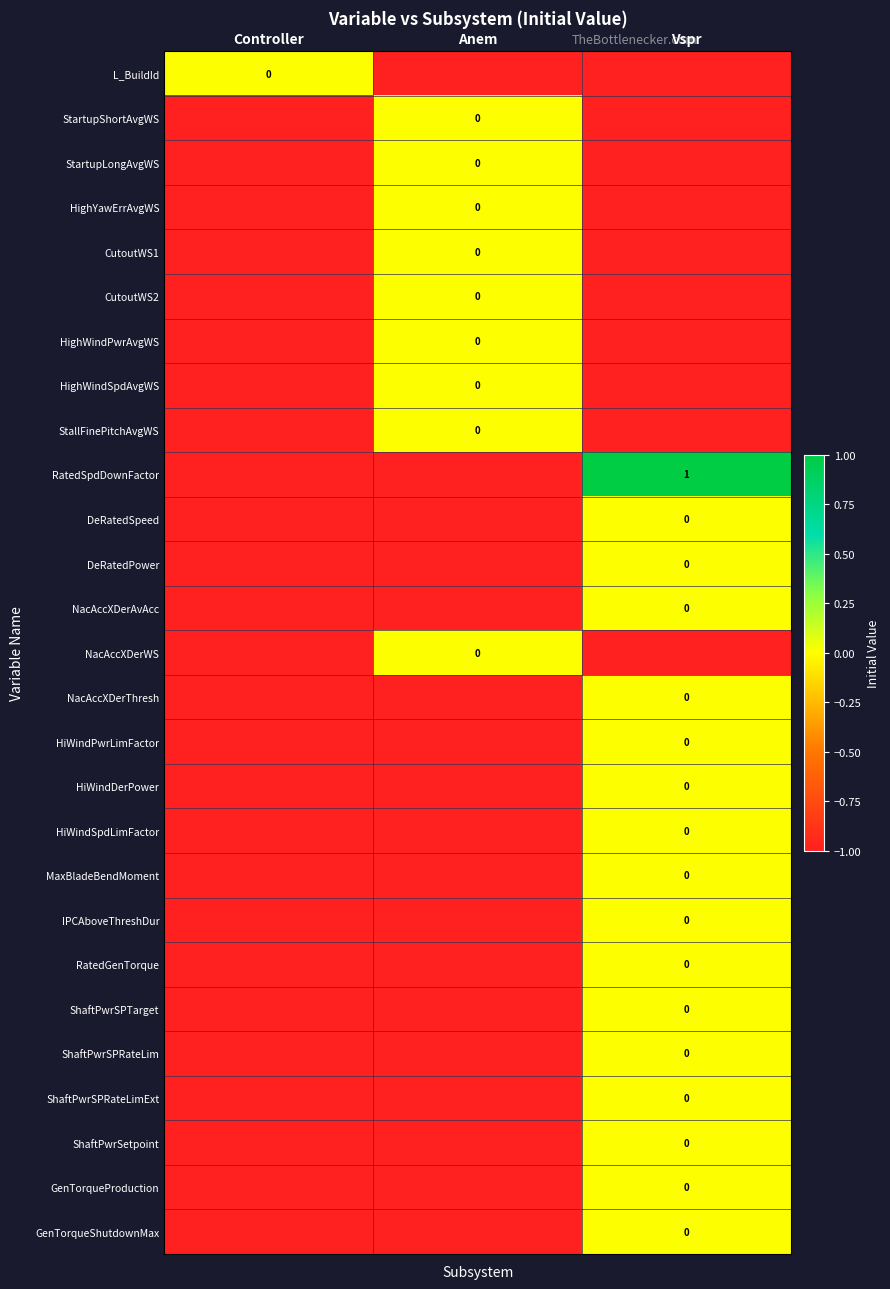

At Controller, list the series in order from smallest to largest.

StartupShortAvgWS, StartupLongAvgWS, HighYawErrAvgWS, CutoutWS1, CutoutWS2, HighWindPwrAvgWS, HighWindSpdAvgWS, StallFinePitchAvgWS, RatedSpdDownFactor, DeRatedSpeed, DeRatedPower, NacAccXDerAvAcc, NacAccXDerWS, NacAccXDerThresh, HiWindPwrLimFactor, HiWindDerPower, HiWindSpdLimFactor, MaxBladeBendMoment, IPCAboveThreshDur, RatedGenTorque, ShaftPwrSPTarget, ShaftPwrSPRateLim, ShaftPwrSPRateLimExt, ShaftPwrSetpoint, GenTorqueProduction, GenTorqueShutdownMax, L_BuildId